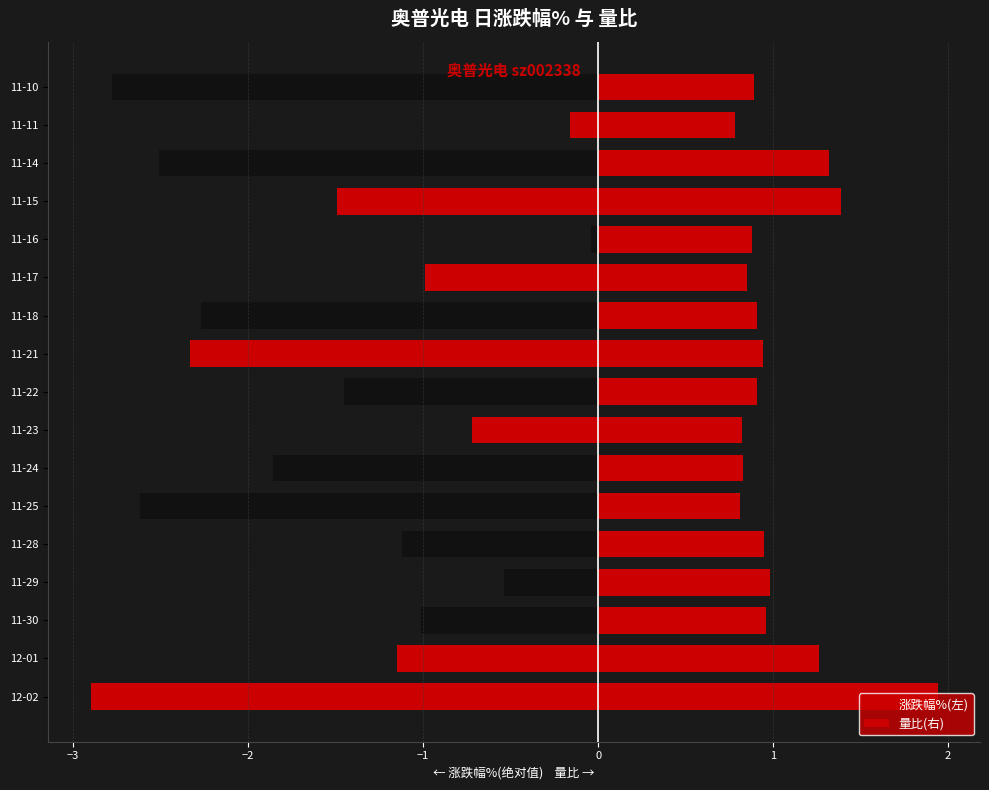

At 11-29, list the series in order from largest to smallest.

量比(右), 涨跌幅%(左)